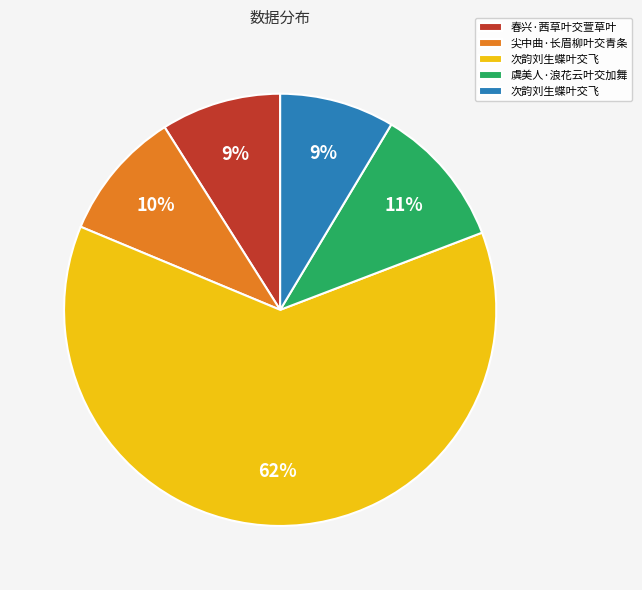

To the nearest percent, what is the average slice percentage?

20%